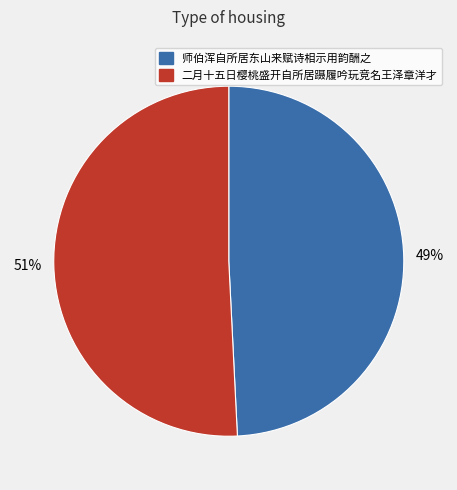

Count the number of slices in the pie.

2